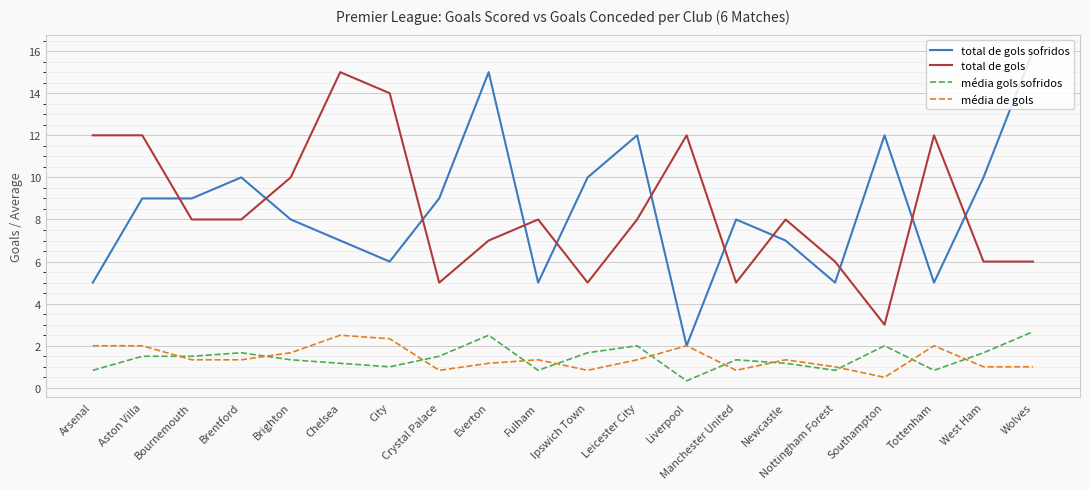

What is the total value across all series at Wolves?

25.7